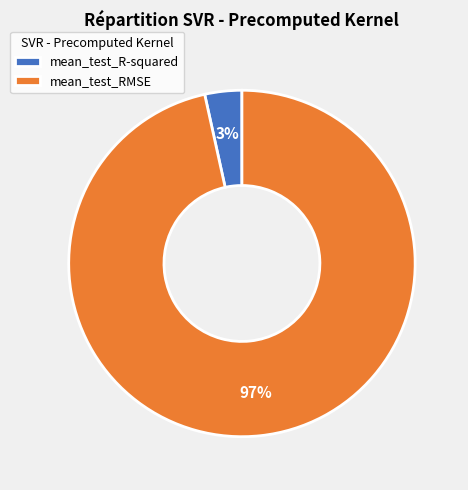

Does any single category account for the majority?

Yes